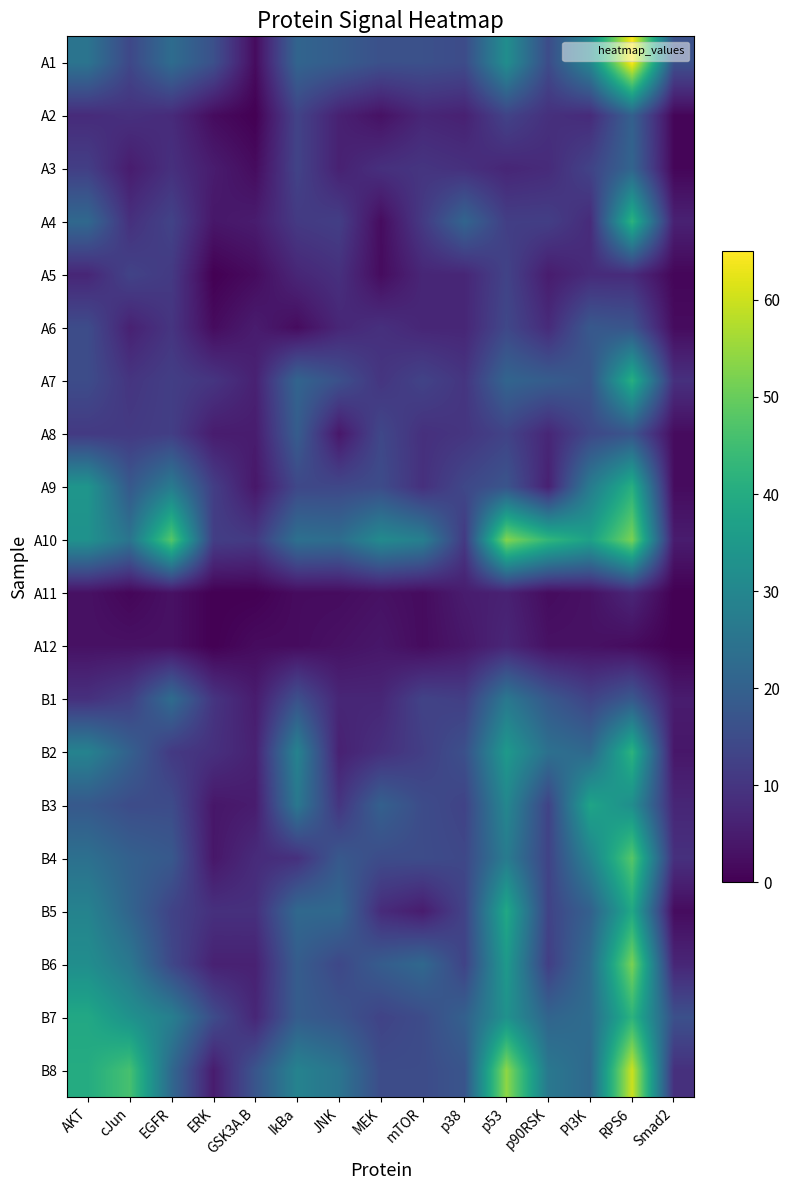

Reading right to left, list all the values displayed in this chart.

A1: Smad2=16	RPS6=65	PI3K=30	p90RSK=15	p53=32	p38=15	mTOR=16	MEK=16	JNK=19	IkBa=21	GSK3A.B=2	ERK=16	EGFR=23	cJun=14	AKT=25
A2: Smad2=1	RPS6=20	PI3K=8	p90RSK=9	p53=13	p38=6	mTOR=7	MEK=3	JNK=6	IkBa=13	GSK3A.B=0	ERK=2	EGFR=8	cJun=9	AKT=8
A3: Smad2=1	RPS6=21	PI3K=13	p90RSK=8	p53=7	p38=9	mTOR=10	MEK=9	JNK=6	IkBa=13	GSK3A.B=2	ERK=5	EGFR=9	cJun=5	AKT=12
A4: Smad2=6	RPS6=42	PI3K=8	p90RSK=12	p53=12	p38=21	mTOR=11	MEK=2	JNK=12	IkBa=11	GSK3A.B=5	ERK=4	EGFR=13	cJun=9	AKT=22
A5: Smad2=1	RPS6=8	PI3K=8	p90RSK=5	p53=13	p38=7	mTOR=7	MEK=2	JNK=9	IkBa=7	GSK3A.B=2	ERK=0	EGFR=11	cJun=13	AKT=7
A6: Smad2=2	RPS6=17	PI3K=18	p90RSK=8	p53=14	p38=7	mTOR=7	MEK=9	JNK=7	IkBa=2	GSK3A.B=5	ERK=2	EGFR=10	cJun=6	AKT=15
A7: Smad2=9	RPS6=41	PI3K=17	p90RSK=19	p53=21	p38=10	mTOR=13	MEK=10	JNK=16	IkBa=21	GSK3A.B=6	ERK=10	EGFR=12	cJun=10	AKT=15
A8: Smad2=2	RPS6=17	PI3K=14	p90RSK=7	p53=13	p38=10	mTOR=9	MEK=14	JNK=4	IkBa=19	GSK3A.B=5	ERK=5	EGFR=12	cJun=11	AKT=11
A9: Smad2=2	RPS6=41	PI3K=27	p90RSK=6	p53=17	p38=14	mTOR=9	MEK=15	JNK=14	IkBa=14	GSK3A.B=4	ERK=12	EGFR=27	cJun=18	AKT=34
A10: Smad2=5	RPS6=52	PI3K=37	p90RSK=43	p53=53	p38=11	mTOR=28	MEK=31	JNK=23	IkBa=24	GSK3A.B=11	ERK=12	EGFR=48	cJun=25	AKT=33
A11: Smad2=0	RPS6=7	PI3K=3	p90RSK=2	p53=6	p38=5	mTOR=2	MEK=3	JNK=2	IkBa=2	GSK3A.B=0	ERK=0	EGFR=3	cJun=1	AKT=3
A12: Smad2=0	RPS6=2	PI3K=3	p90RSK=3	p53=7	p38=4	mTOR=2	MEK=4	JNK=3	IkBa=2	GSK3A.B=2	ERK=0	EGFR=3	cJun=3	AKT=3
B1: Smad2=5	RPS6=18	PI3K=13	p90RSK=18	p53=26	p38=12	mTOR=13	MEK=7	JNK=7	IkBa=16	GSK3A.B=5	ERK=10	EGFR=23	cJun=12	AKT=9
B2: Smad2=4	RPS6=42	PI3K=22	p90RSK=24	p53=35	p38=16	mTOR=12	MEK=9	JNK=6	IkBa=29	GSK3A.B=6	ERK=9	EGFR=11	cJun=20	AKT=29
B3: Smad2=7	RPS6=32	PI3K=38	p90RSK=13	p53=30	p38=13	mTOR=15	MEK=20	JNK=10	IkBa=26	GSK3A.B=5	ERK=4	EGFR=15	cJun=15	AKT=18
B4: Smad2=9	RPS6=48	PI3K=29	p90RSK=13	p53=27	p38=14	mTOR=15	MEK=15	JNK=18	IkBa=9	GSK3A.B=8	ERK=4	EGFR=18	cJun=20	AKT=24
B5: Smad2=2	RPS6=39	PI3K=20	p90RSK=13	p53=39	p38=13	mTOR=5	MEK=8	JNK=22	IkBa=22	GSK3A.B=9	ERK=9	EGFR=13	cJun=21	AKT=29
B6: Smad2=7	RPS6=52	PI3K=23	p90RSK=12	p53=35	p38=13	mTOR=22	MEK=19	JNK=14	IkBa=19	GSK3A.B=6	ERK=6	EGFR=14	cJun=26	AKT=32
B7: Smad2=16	RPS6=42	PI3K=23	p90RSK=21	p53=33	p38=20	mTOR=15	MEK=13	JNK=17	IkBa=19	GSK3A.B=7	ERK=15	EGFR=28	cJun=33	AKT=39
B8: Smad2=9	RPS6=60	PI3K=22	p90RSK=26	p53=54	p38=17	mTOR=15	MEK=15	JNK=25	IkBa=29	GSK3A.B=17	ERK=5	EGFR=22	cJun=46	AKT=40